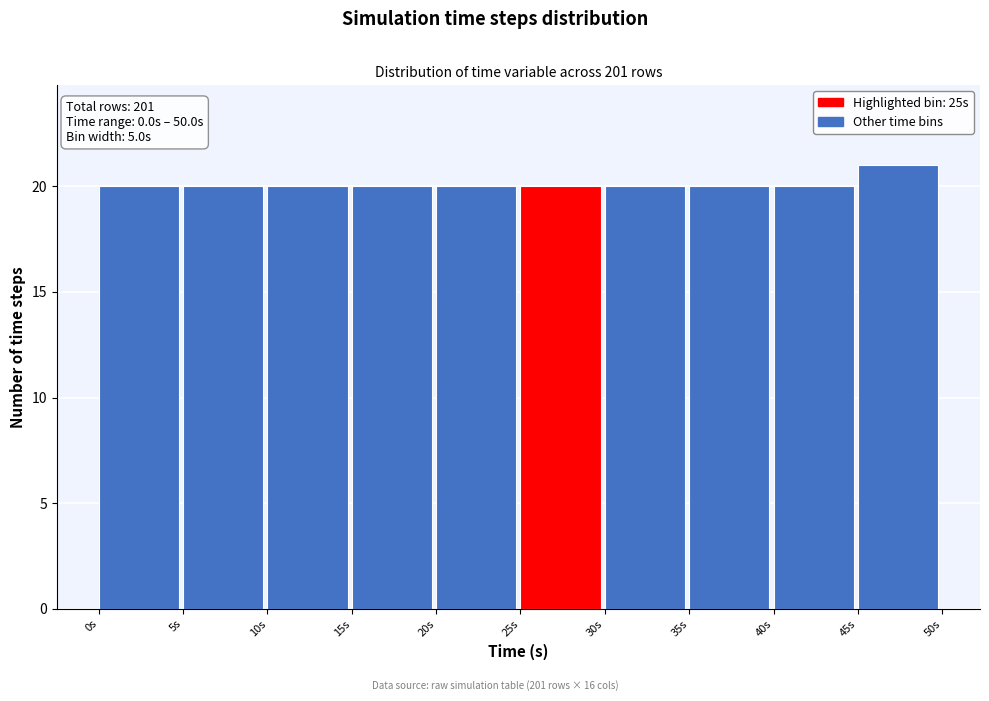

Over which range of the x-axis is the bar tallest?

45 to 50